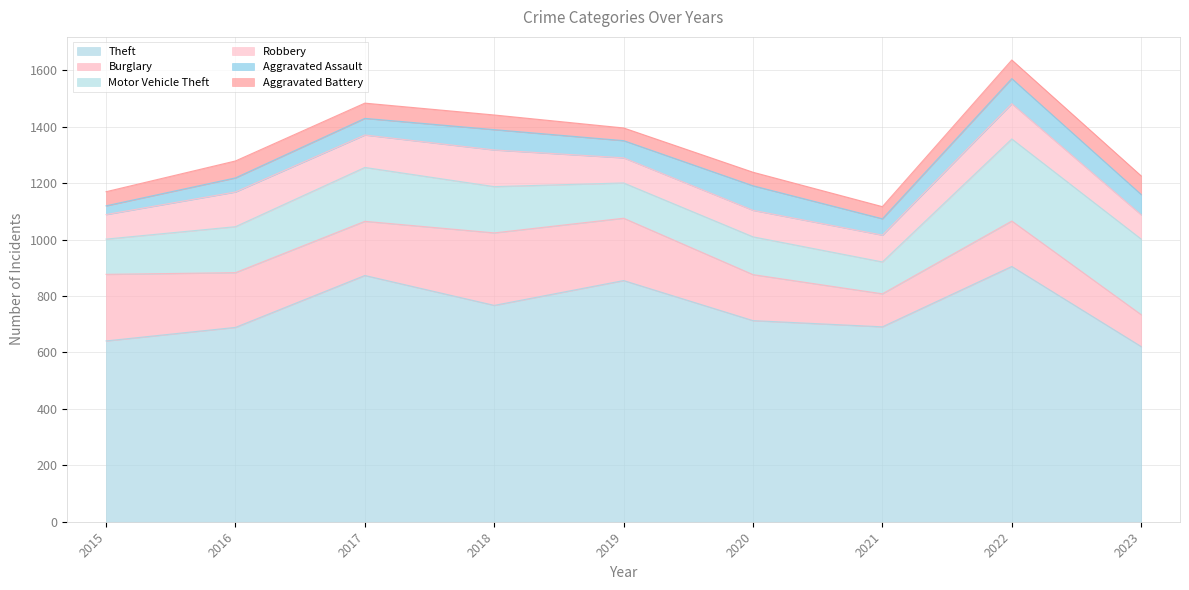

At which category does Robbery reach its first local valley?

2017